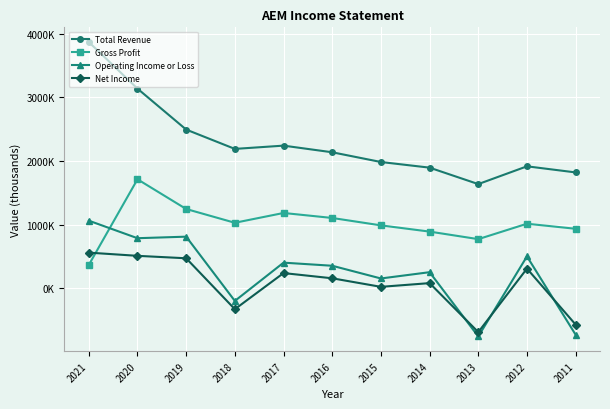

What is the sum of the Operating Income or Loss values at 2011 and 2018?

-924900